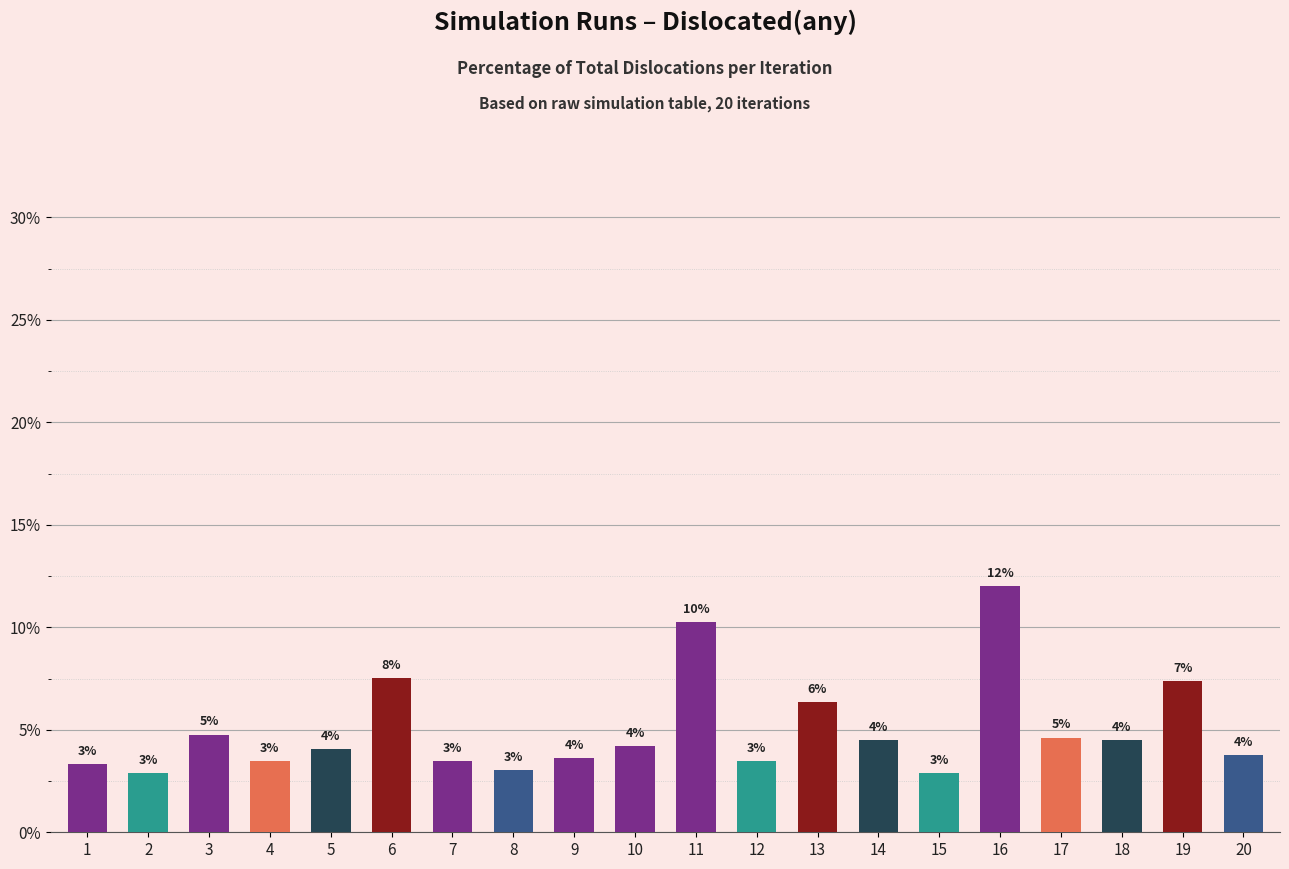

Approximately how many times larger is the value at 12 compared to 5?

0.9